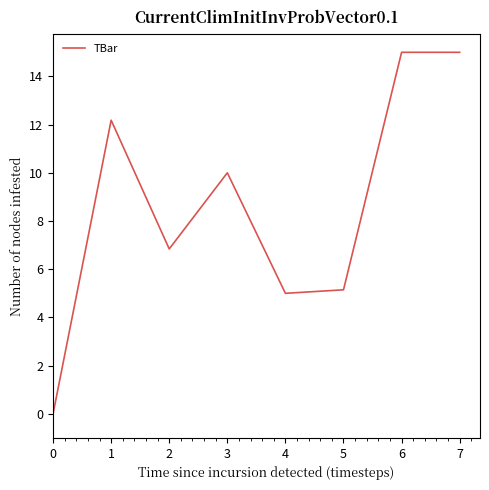

Reading left to right, list all the values displayed in this chart.

0.0	12.2	6.8	10.0	5.0	5.1	15.0	15.0